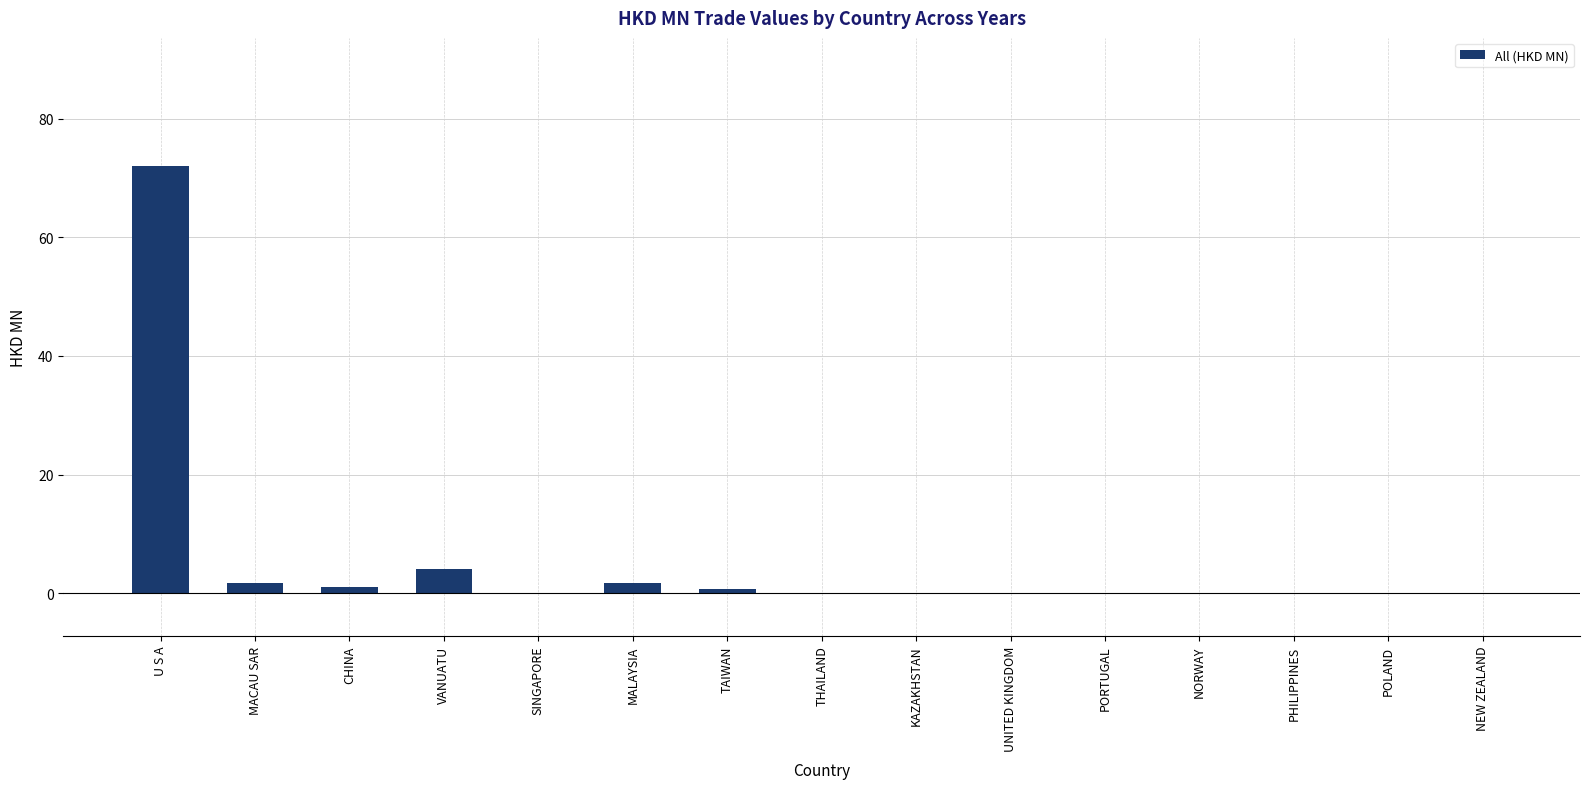

The chart shows a value of 1.7 at MALAYSIA. True or false?

True